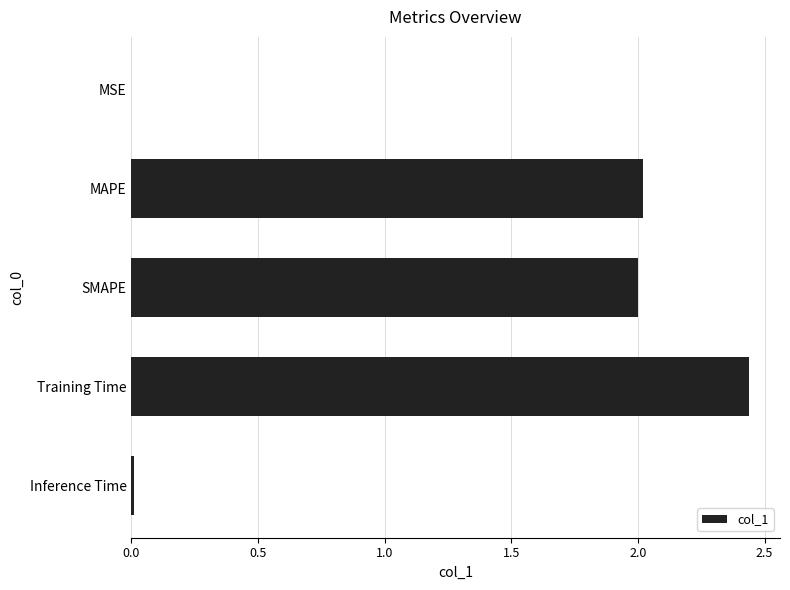

How many data points does each series have?

5